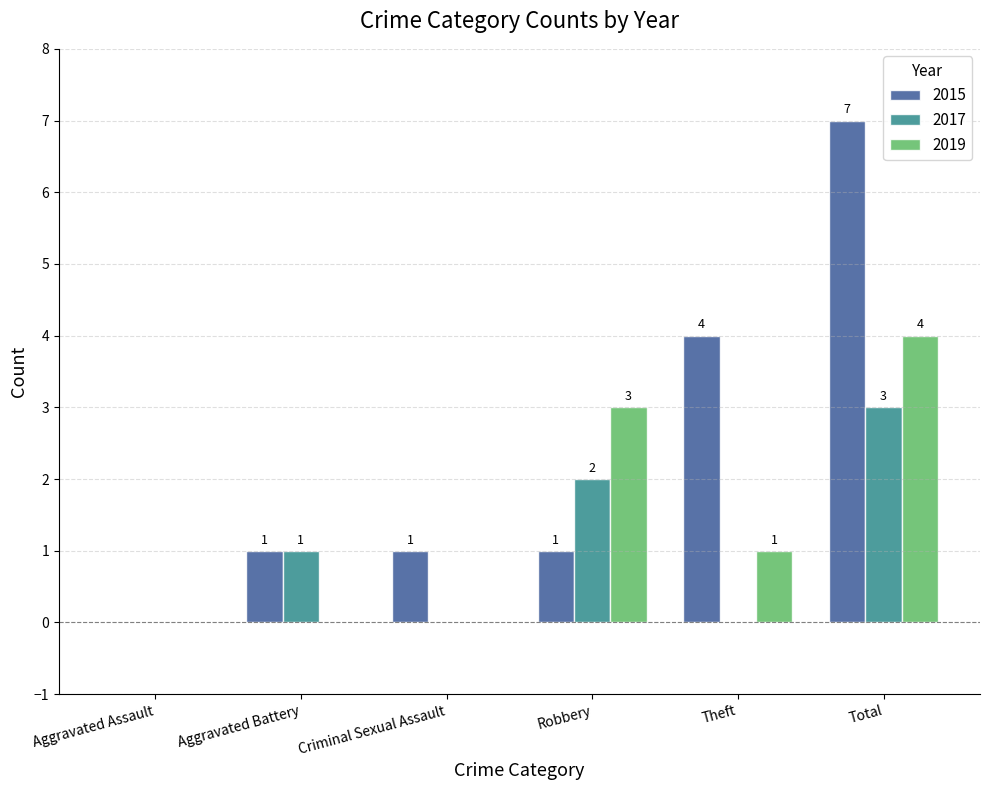

True or false: 2019 has a value of 3 at Aggravated Battery.

False